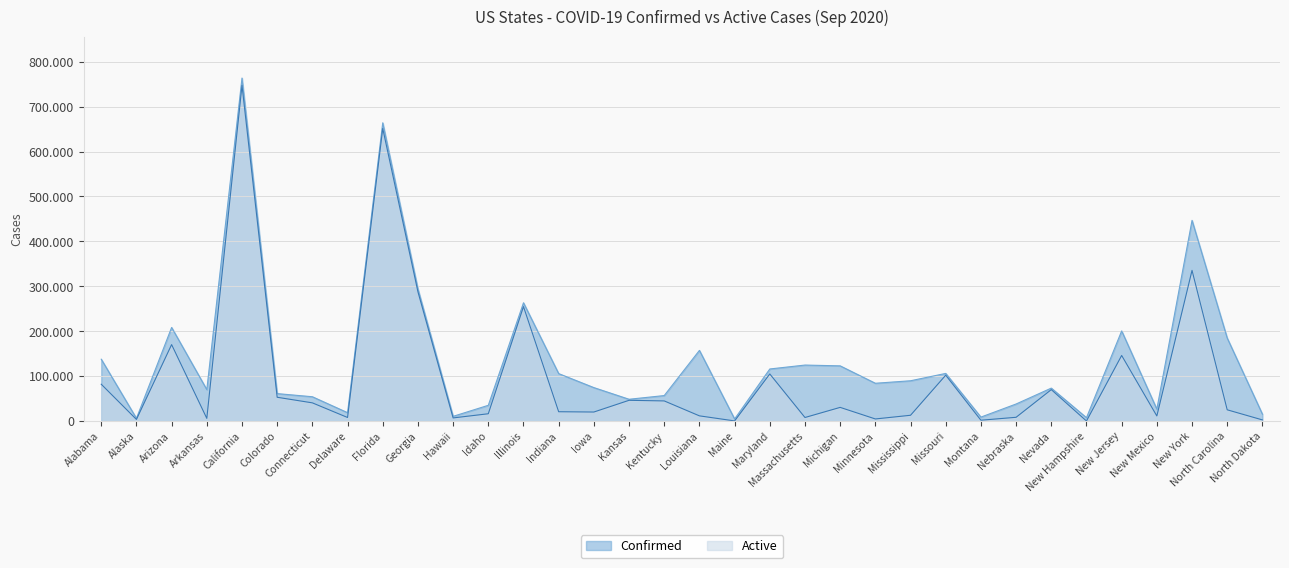

Rank the series by their average value, from lowest to highest.

Active, Confirmed